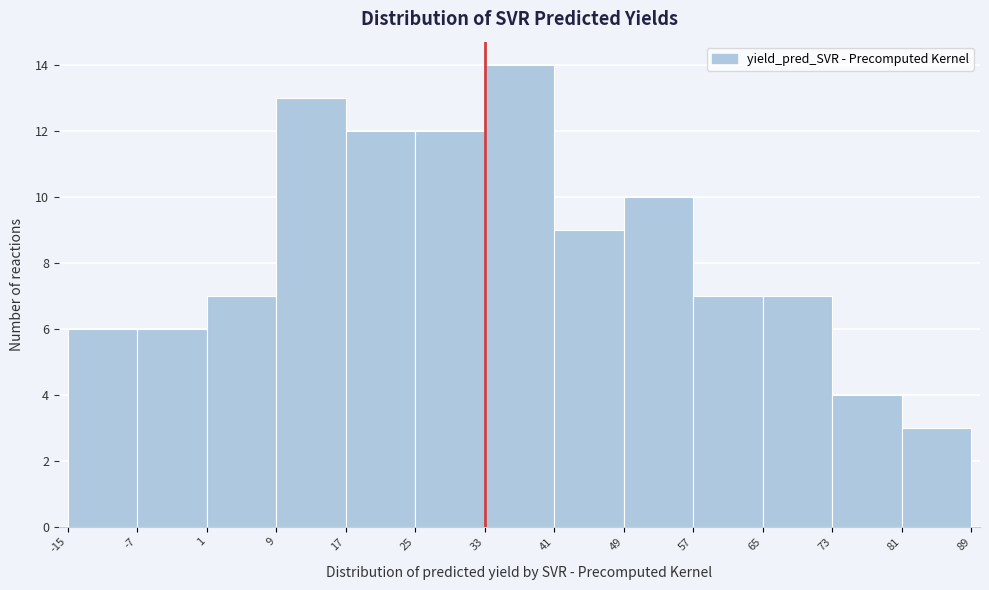

Reading left to right, list every bar in this chart as the range it spans on the x-axis followed by its height. The values are not printed on the chart, so give them approximately, as read against the axis.

-15 to -7: 6
-7 to 1: 6
1 to 9: 7
9 to 17: 13
17 to 25: 12
25 to 33: 12
33 to 41: 14
41 to 49: 9
49 to 57: 10
57 to 65: 7
65 to 73: 7
73 to 81: 4
81 to 89: 3